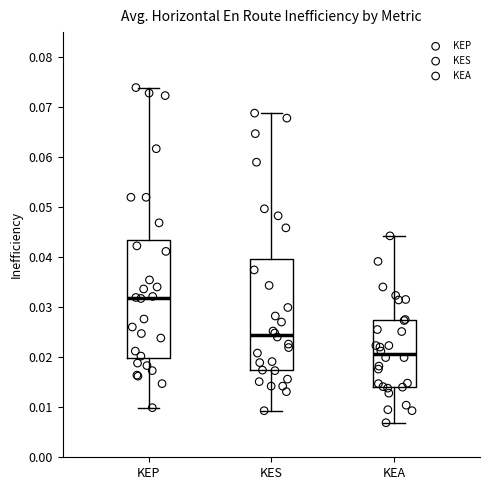

Reading left to right, transcribe this box plot: for each box, give where its median line is, the range the box spans, and where its two whiskers end, as read against the y-axis. The values are not printed on the chart, so give them approximately, as read against the axis.

KEP: median 0.032, box 0.020 to 0.043, whiskers 0.010 to 0.074
KES: median 0.024, box 0.017 to 0.040, whiskers 0.009 to 0.069
KEA: median 0.021, box 0.014 to 0.027, whiskers 0.007 to 0.044